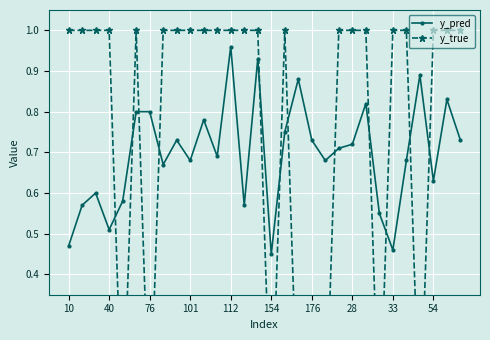

How many lines are shown in the chart?

2